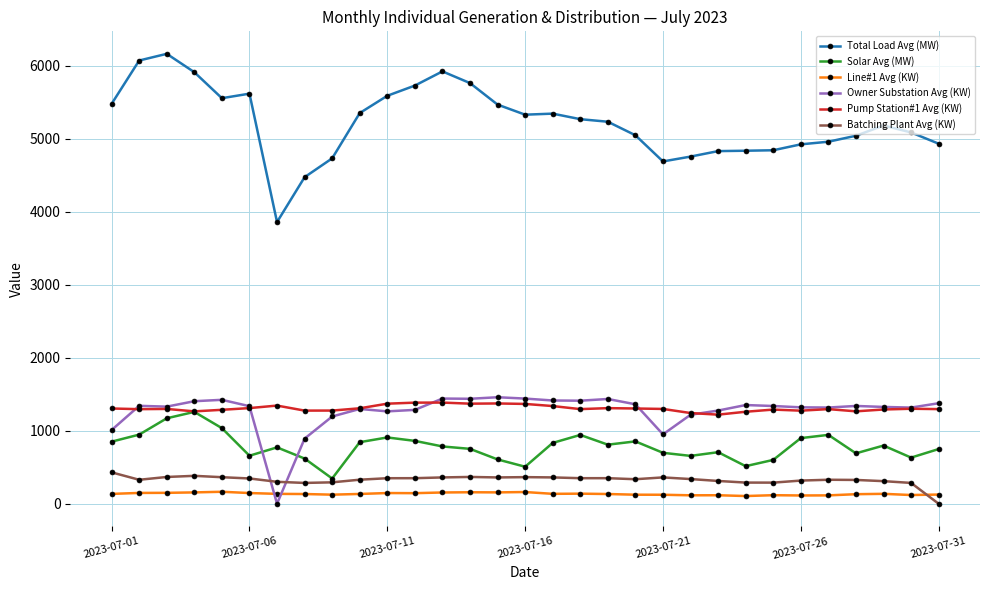

What is the maximum value for Owner Substation Avg (KW)?

1459.1